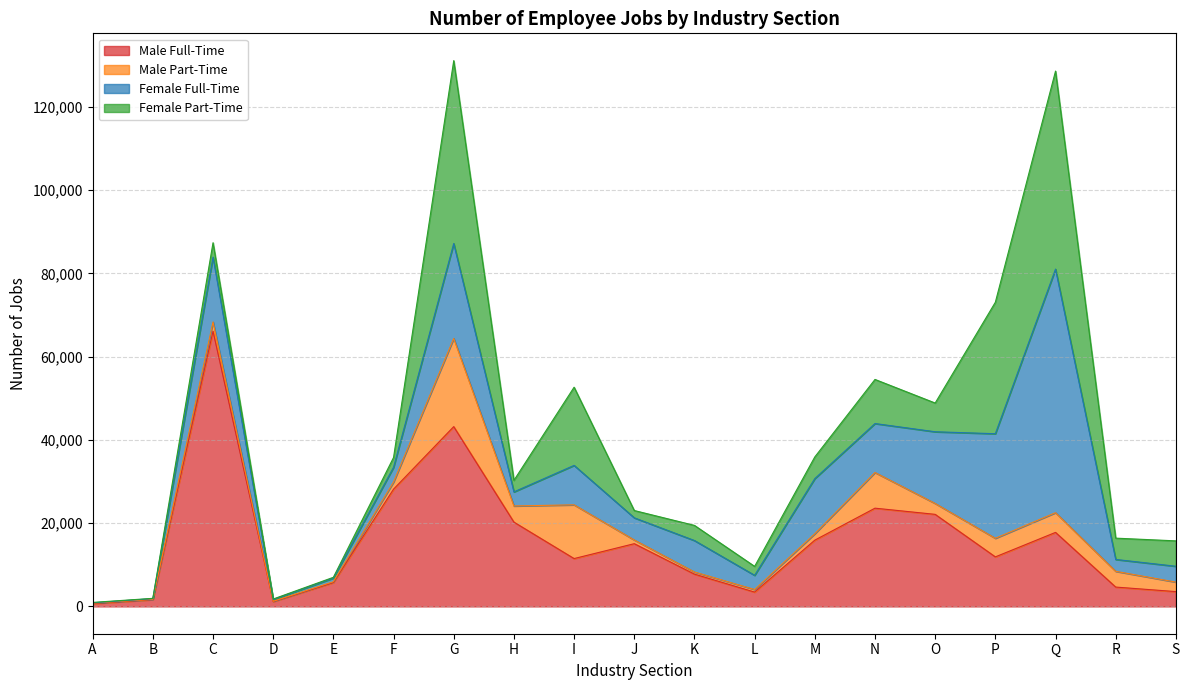

Which has a higher value, B or A?

B